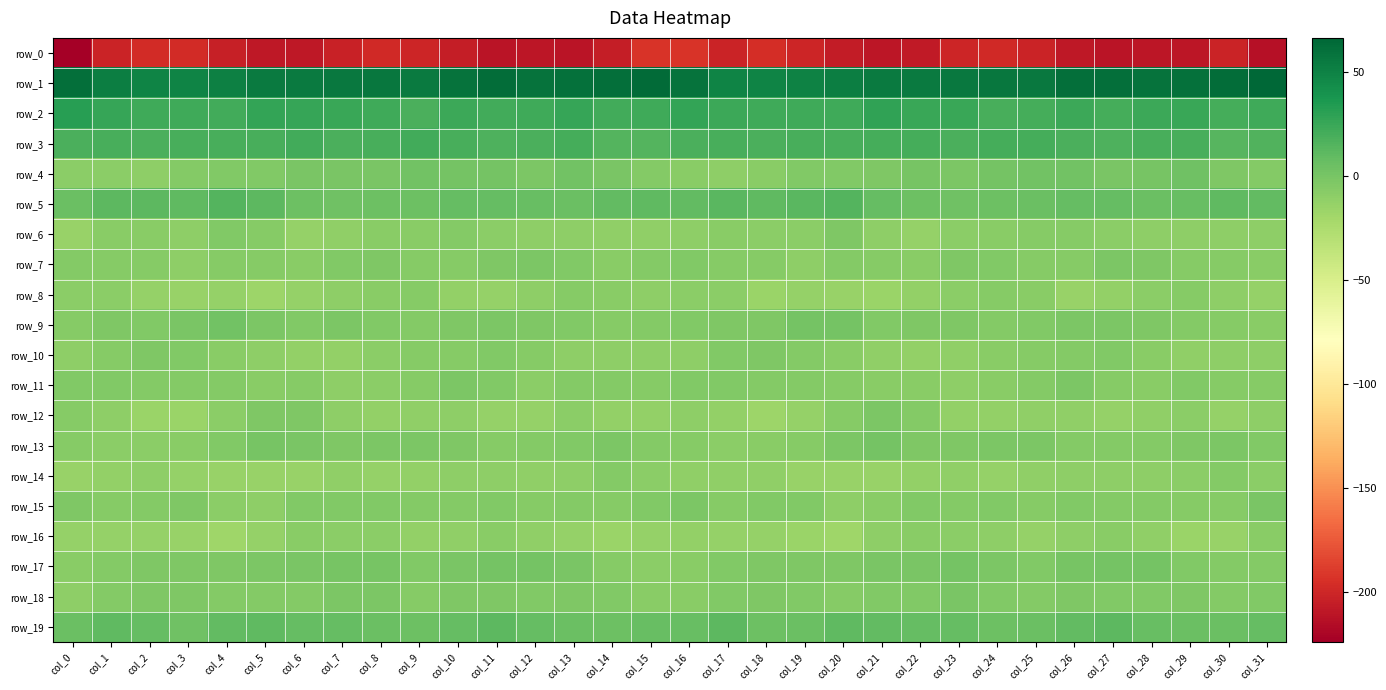

How many distinct data groups are displayed?

20